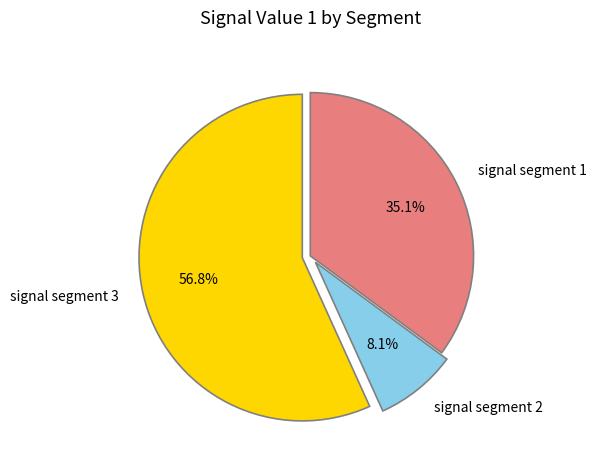

What percentage do signal segment 1 and signal segment 3 together represent?

91.9%